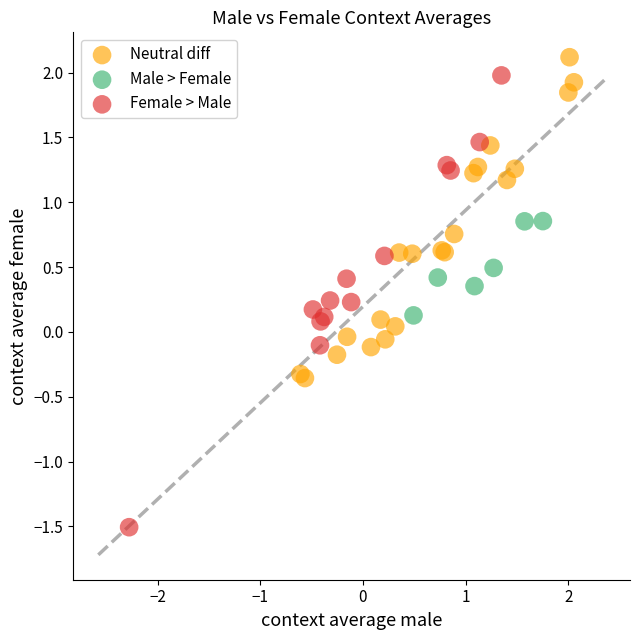

Which series reaches the maximum Y coordinate?

Neutral diff